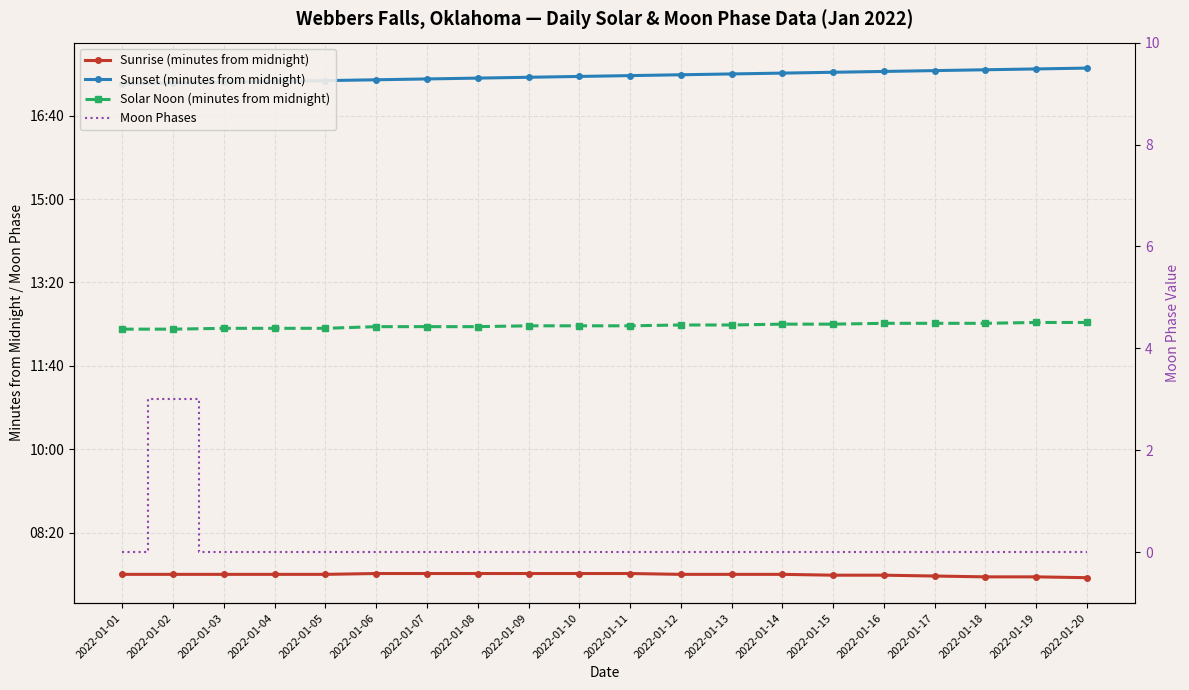

True or false: Sunset (minutes from midnight) has a value of 600 at 2022-01-10.

False